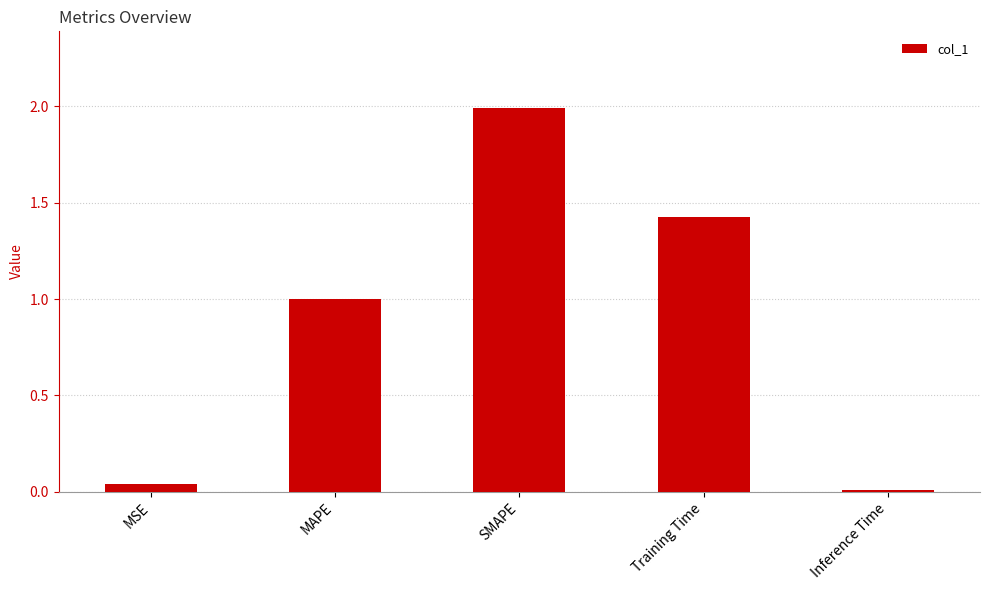

What is the difference between the values at SMAPE and Inference Time?

2.0